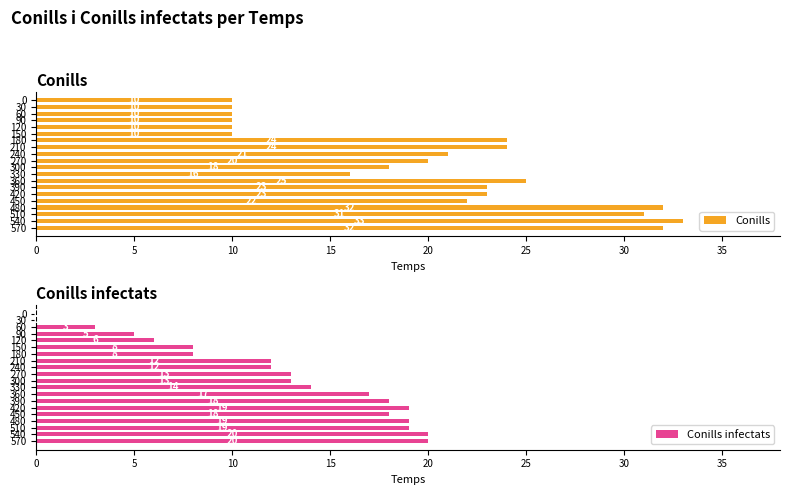

List the series in order of their overall mean, lowest first.

Conills infectats, Conills